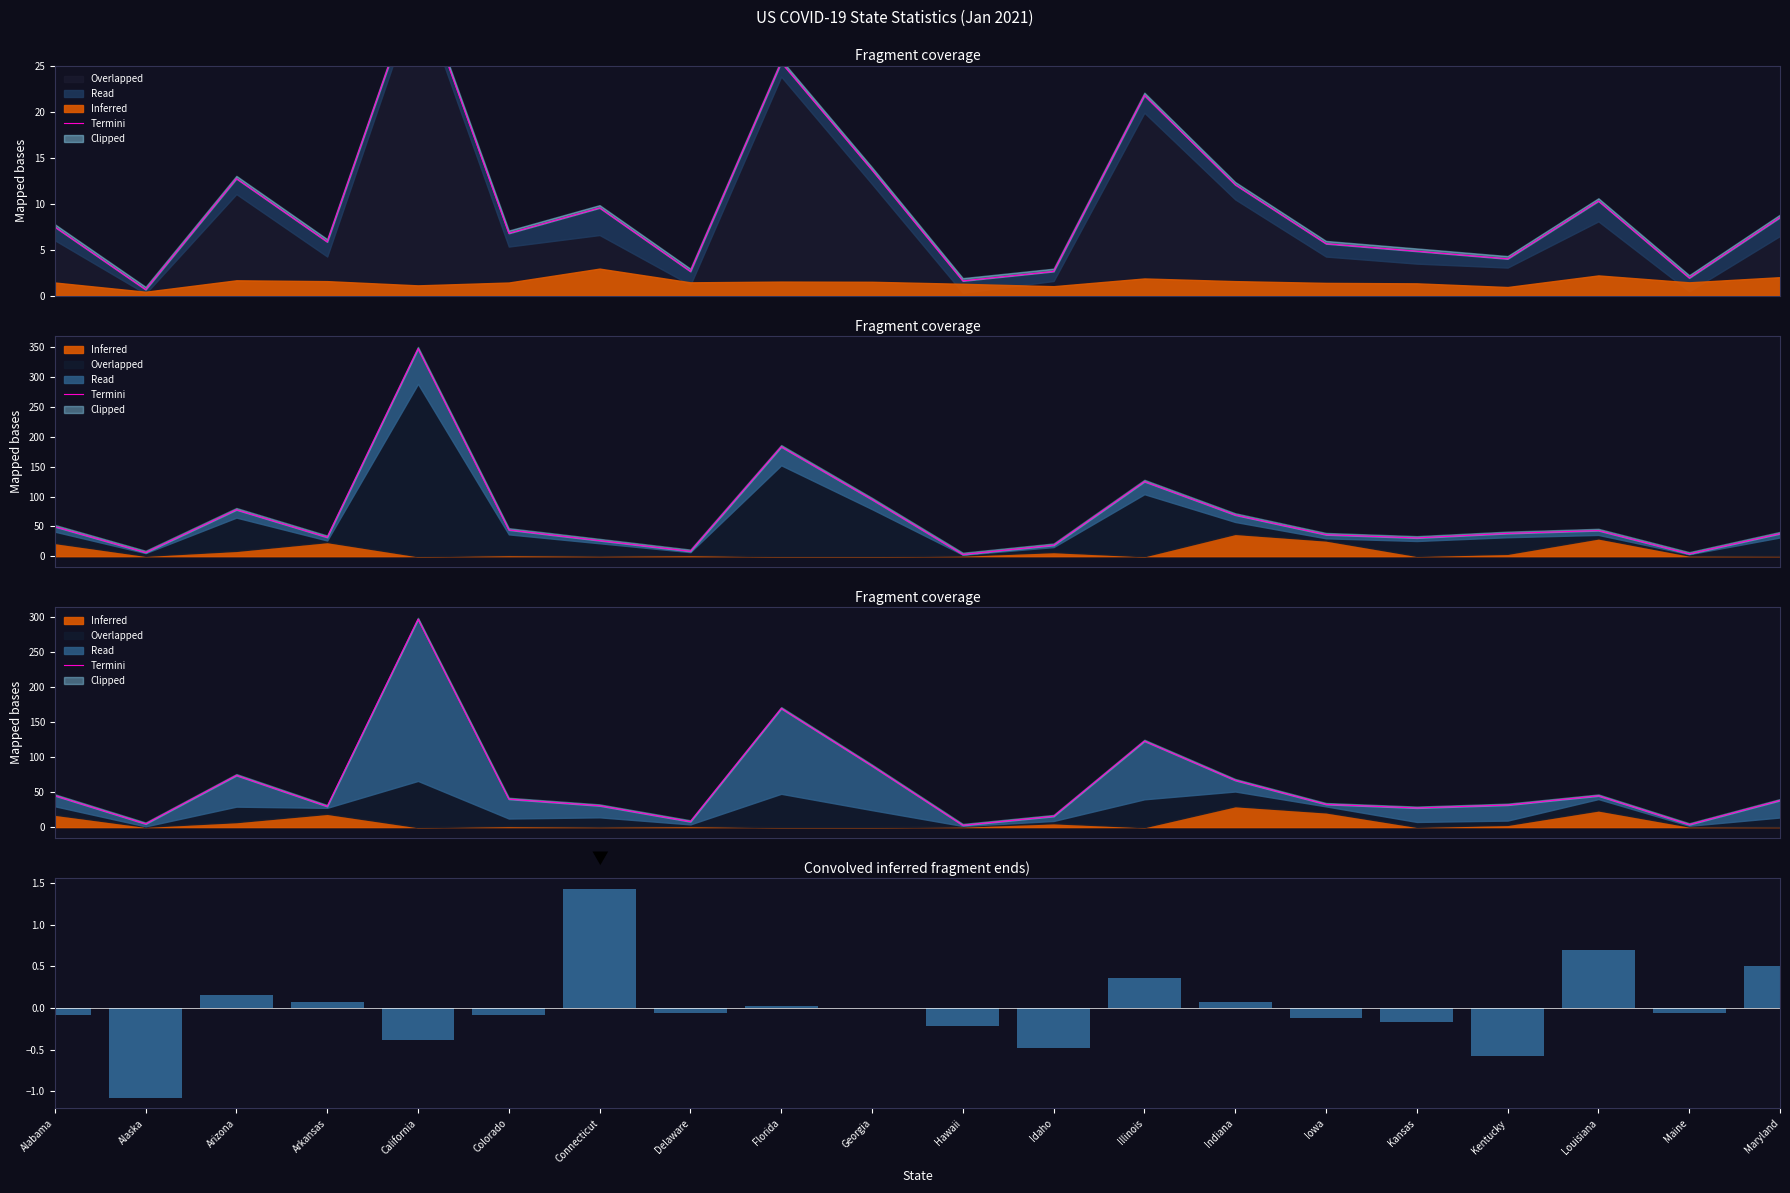

What is the value of the Termini bar at the 12th from the left?

15.4